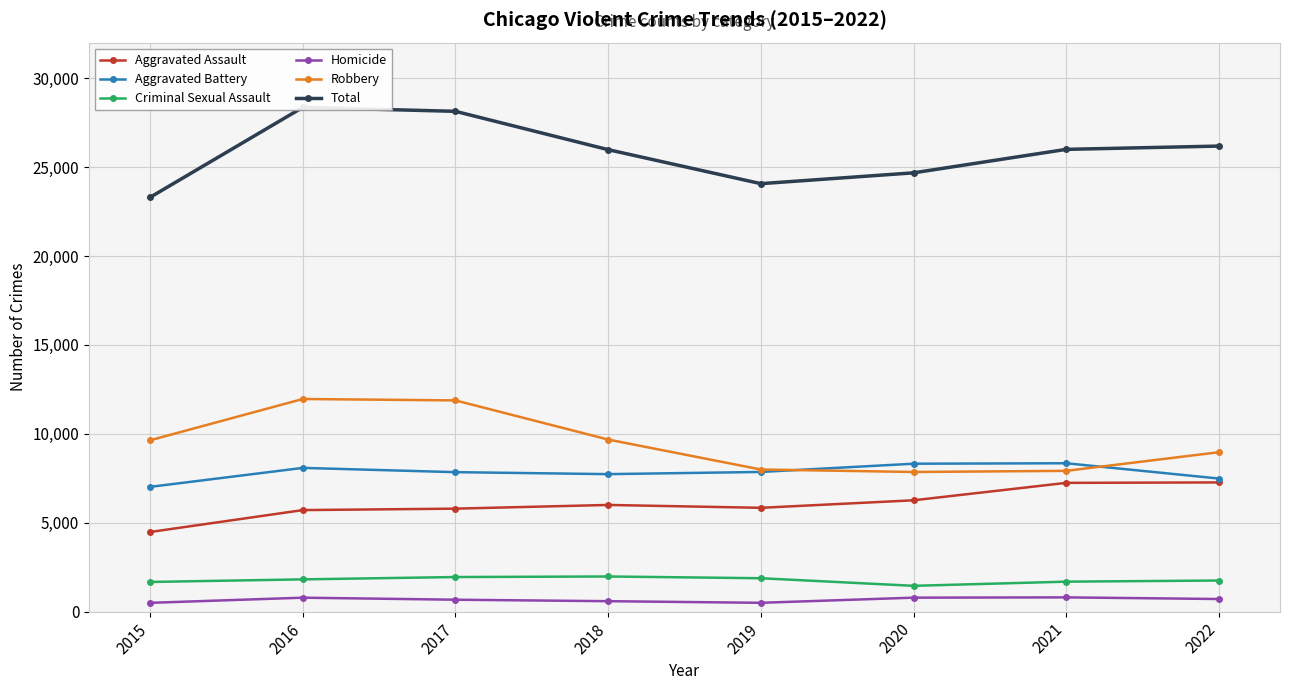

List the labels in order of Criminal Sexual Assault value, largest first.

2018, 2017, 2019, 2016, 2022, 2021, 2015, 2020